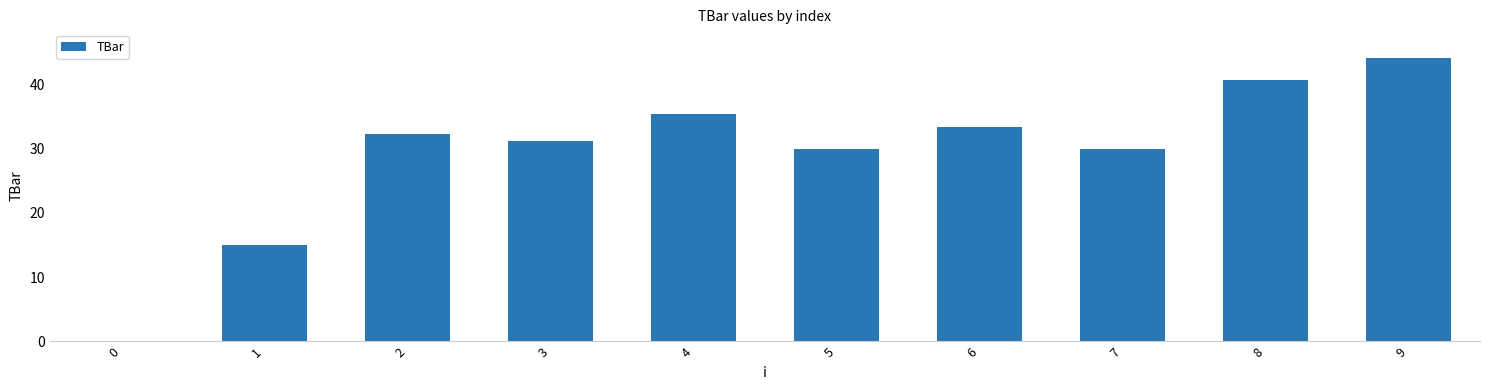

True or false: the data shows 14.8 at 0.

False